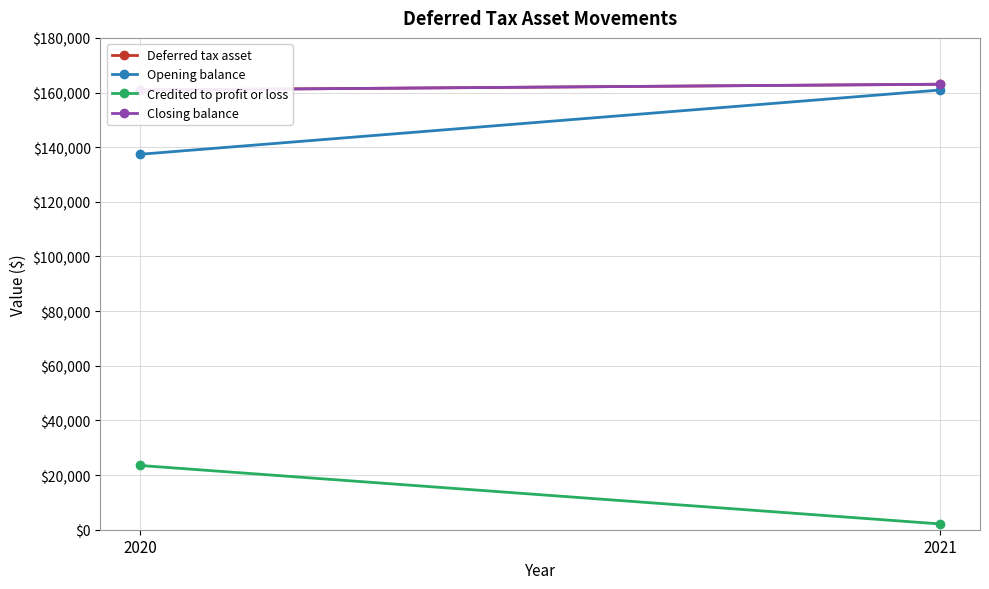

Which series has the largest total across all categories?

Deferred tax asset